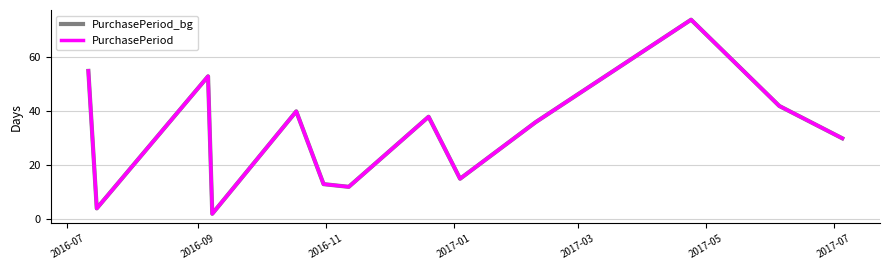

What is the lowest value of the PurchasePeriod series?

2